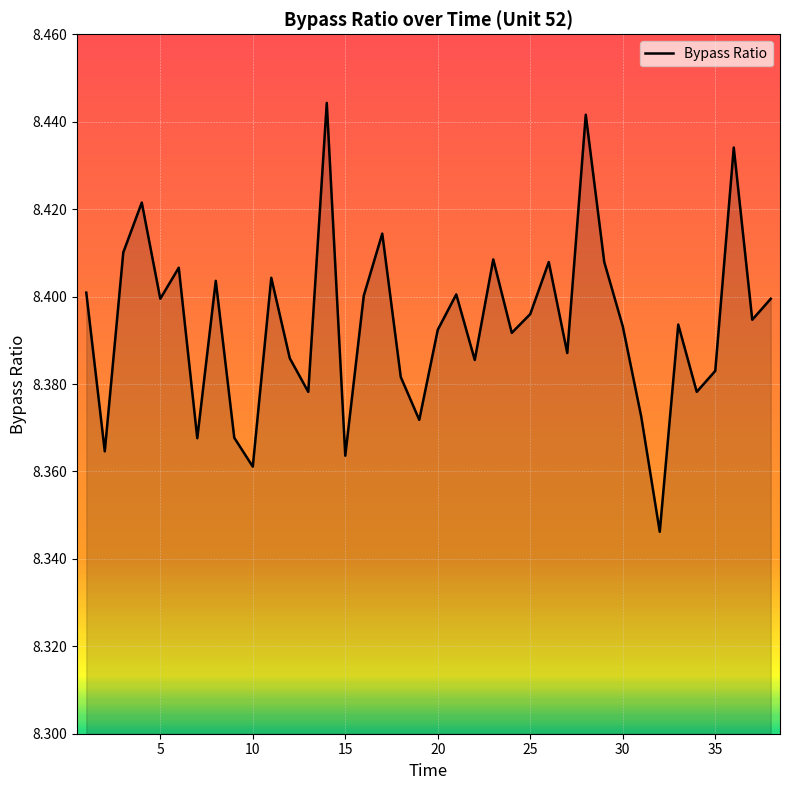

Does the chart display data point markers on the line(s)?

No